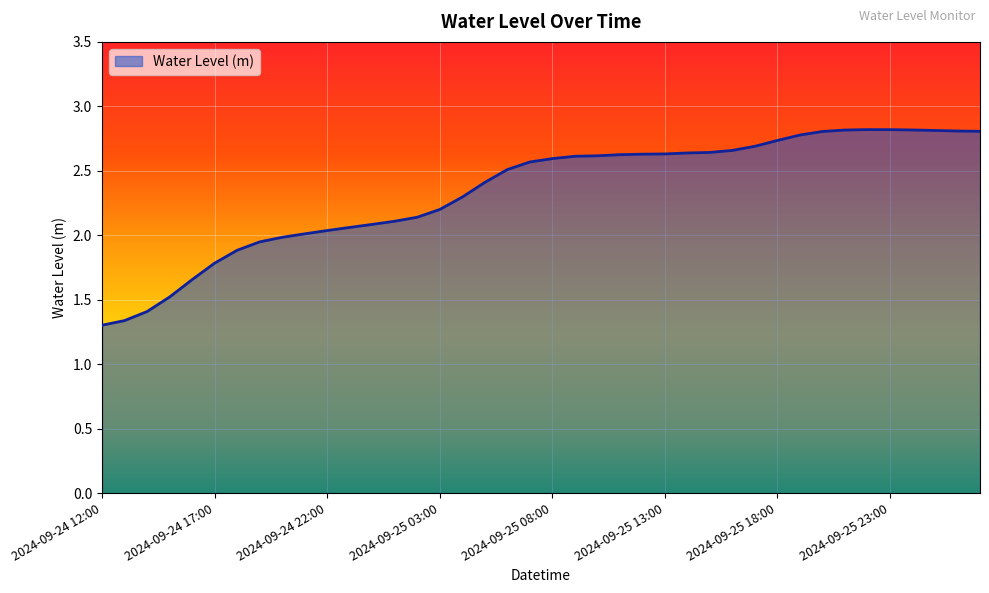

What is the difference between the maximum and minimum values?

1.5